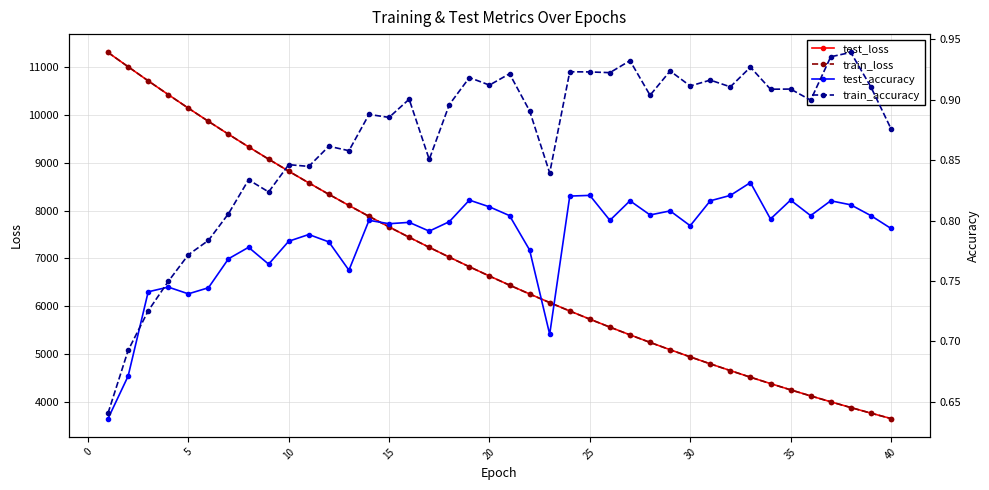

What is the lowest value of the train_loss series?

3644.3